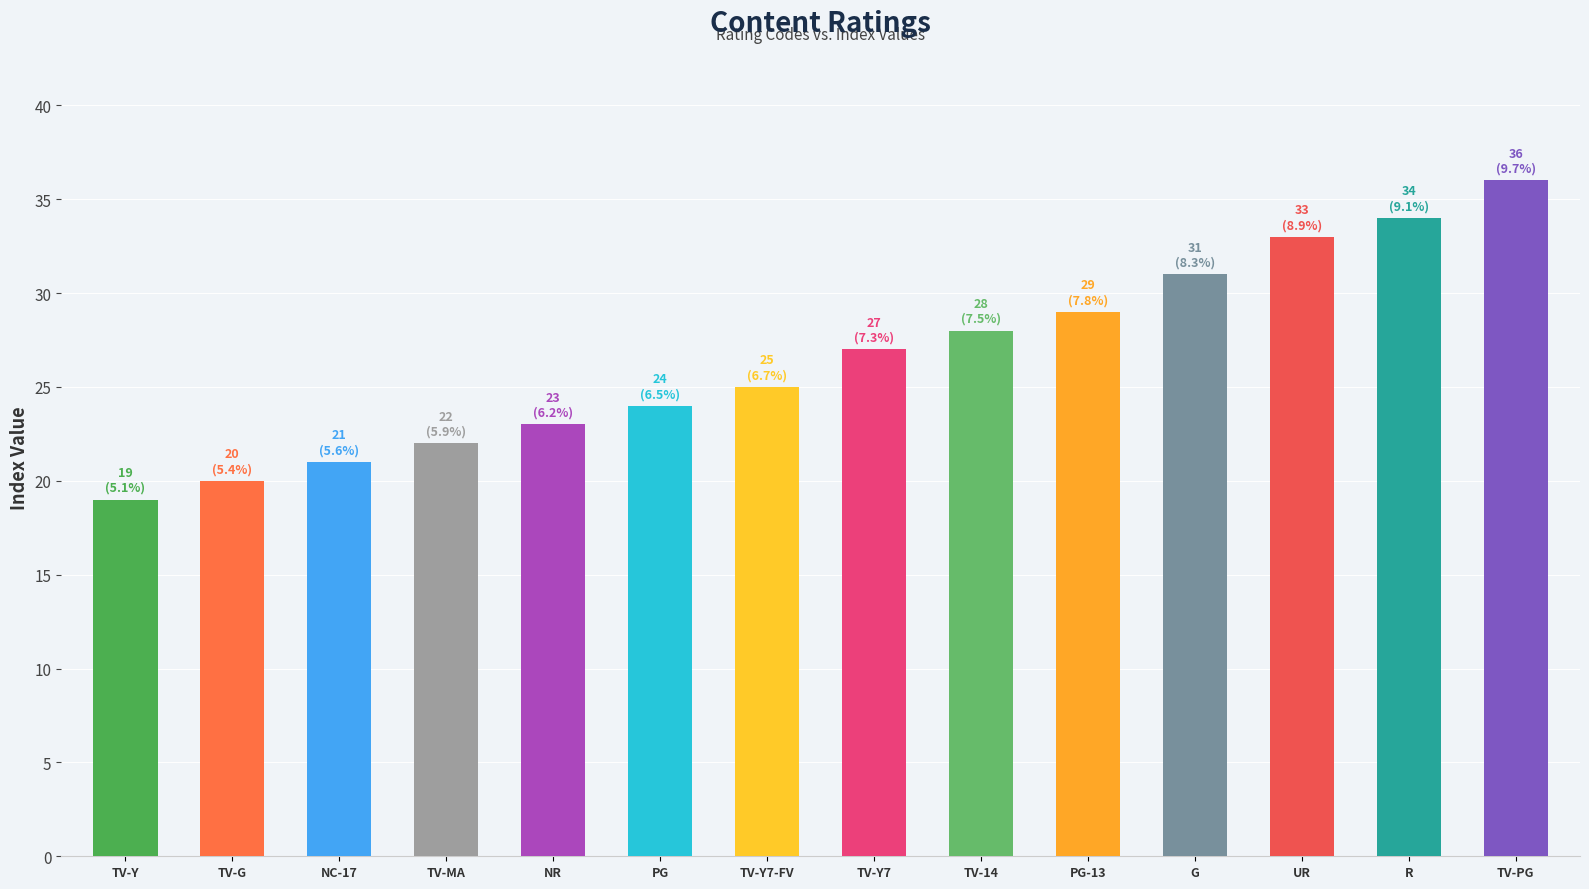

True or false: the data shows 9 at TV-Y7.

False